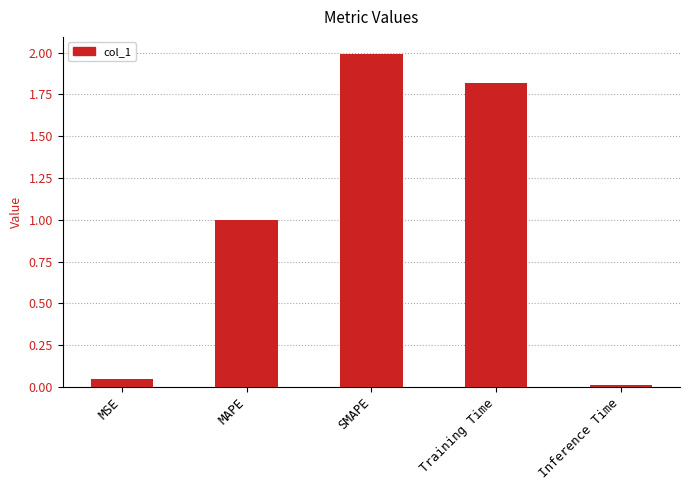

What is the difference between the second highest and second lowest values?

1.8